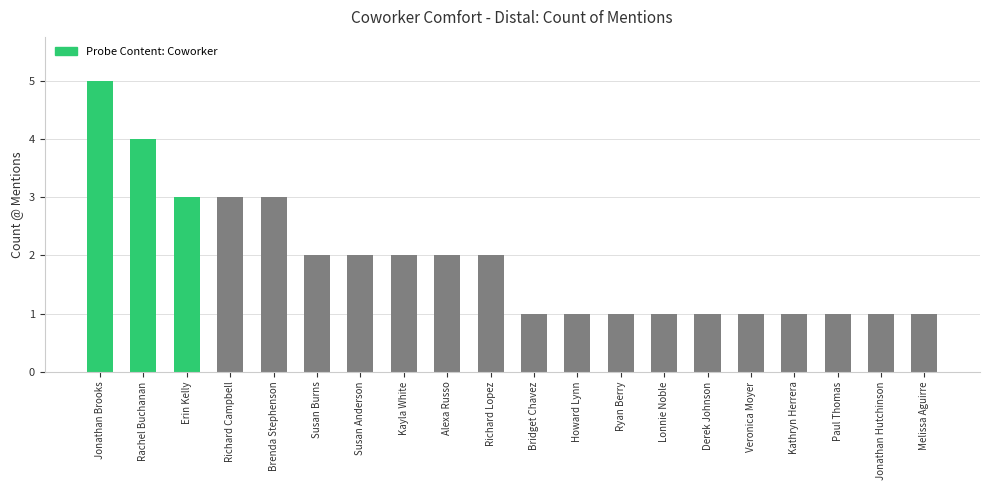

At which category does the chart reach its peak across all series?

Jonathan Brooks